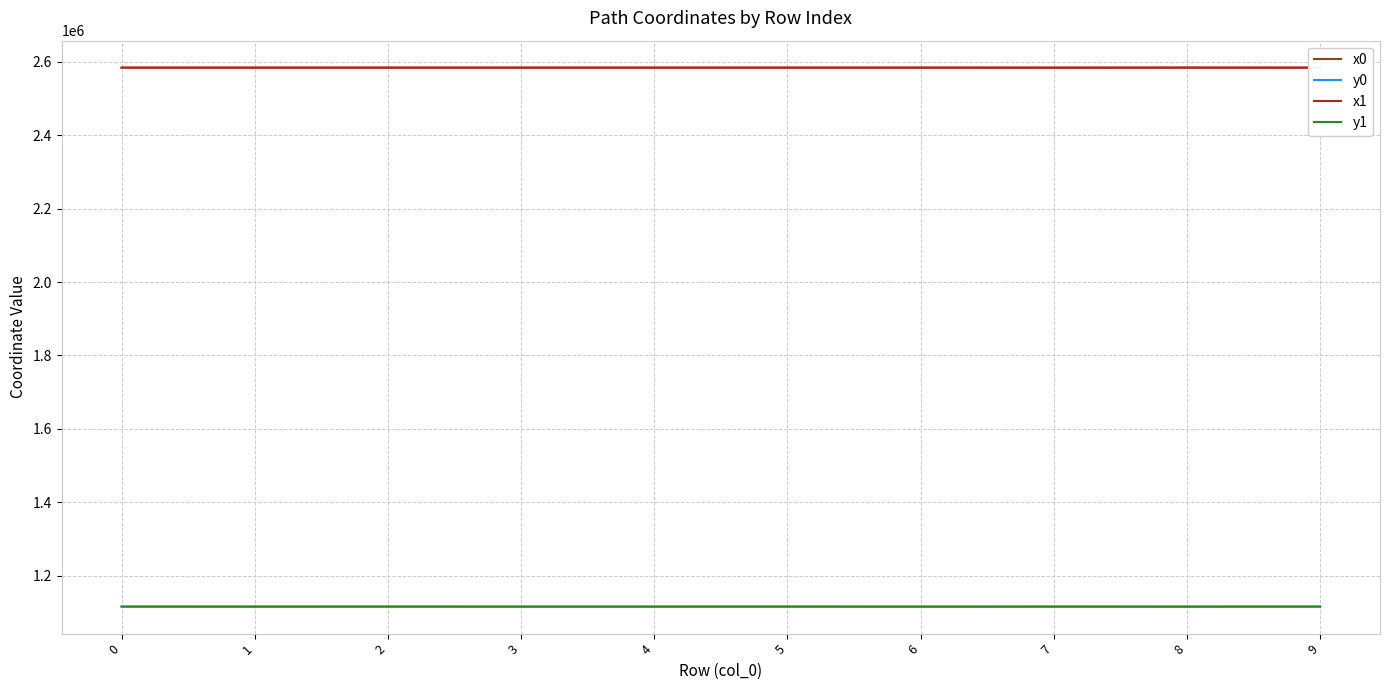

Which has a higher value, 4 or 5?

5